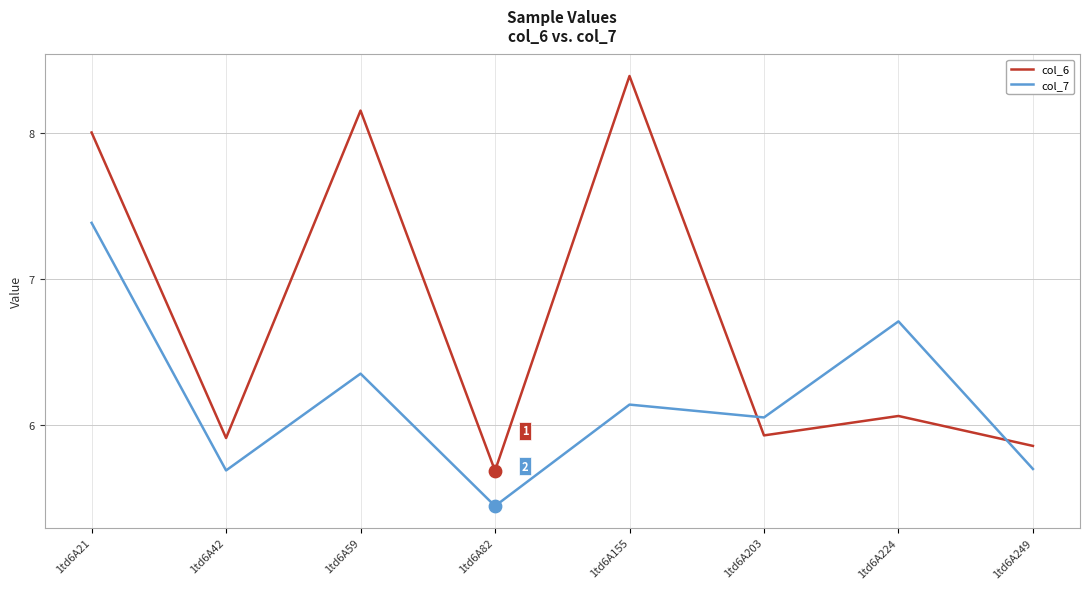

At which category is the sum across all series the highest?

1td6A21